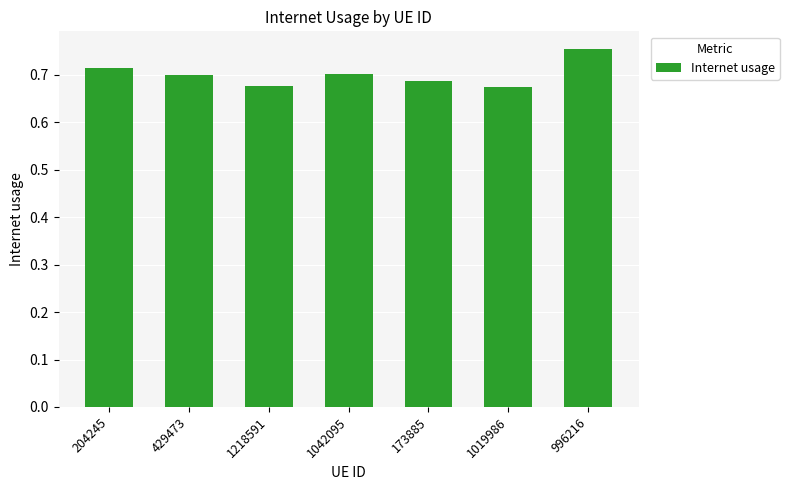

What is the label of the 5th bar from the right?

1218591